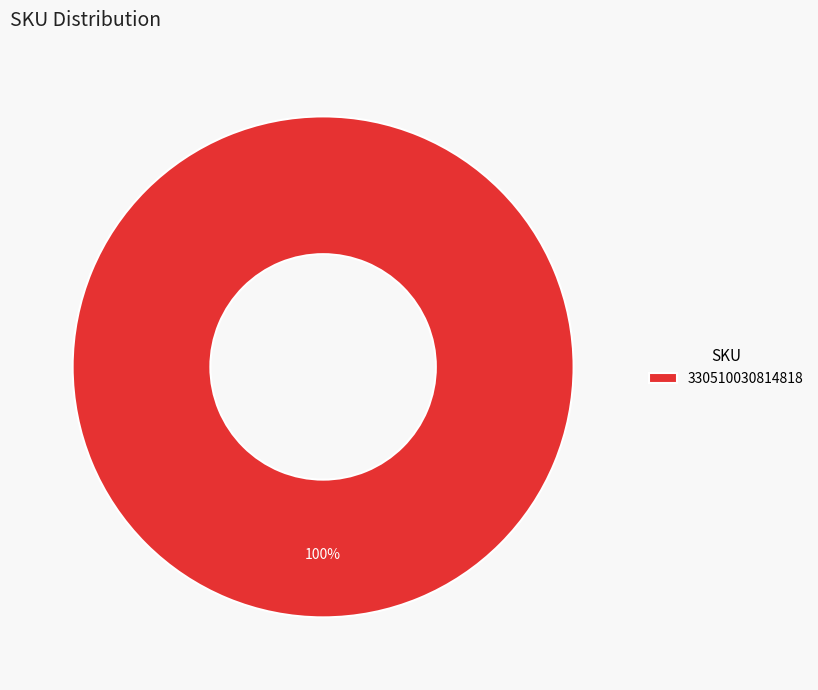

What is the majority slice?

330510030814818